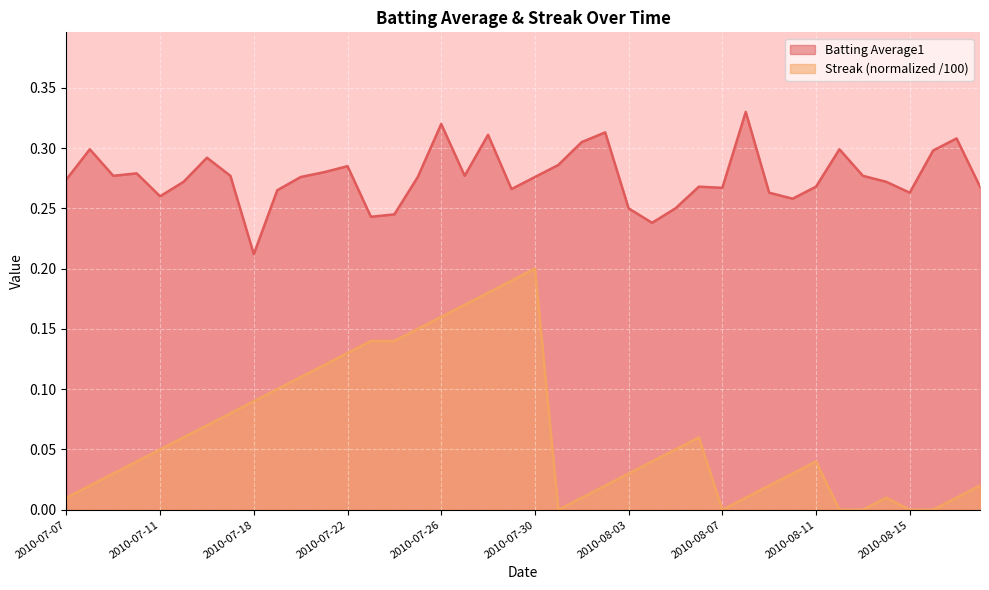

List the labels in order of Batting Average1 value, smallest first.

2010-07-18, 2010-08-04, 2010-07-23, 2010-07-24, 2010-08-03, 2010-08-05, 2010-08-10, 2010-07-11, 2010-08-09, 2010-08-15, 2010-07-19, 2010-07-29, 2010-08-07, 2010-08-06, 2010-08-11, 2010-08-18, 2010-07-15, 2010-08-14, 2010-07-07, 2010-07-20, 2010-07-25, 2010-07-30, 2010-07-09, 2010-07-17, 2010-07-27, 2010-08-13, 2010-07-10, 2010-07-21, 2010-07-22, 2010-07-31, 2010-07-16, 2010-08-16, 2010-07-08, 2010-08-12, 2010-08-01, 2010-08-17, 2010-07-28, 2010-08-02, 2010-07-26, 2010-08-08